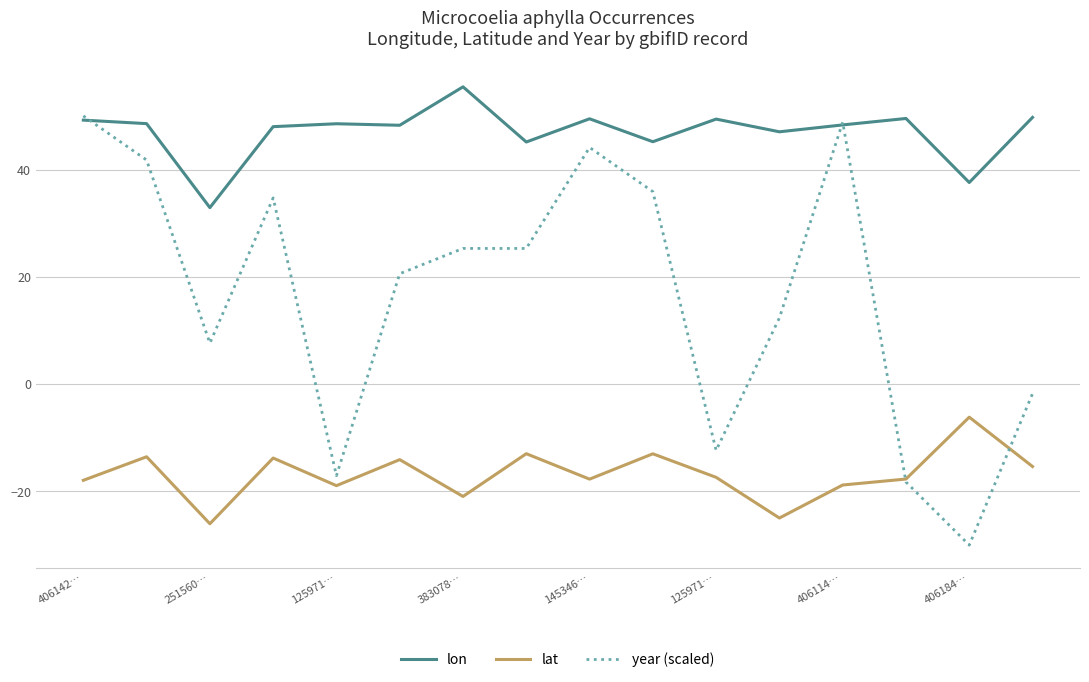

After their last crossing, which series has the higher values: lat or year (scaled)?

year (scaled)